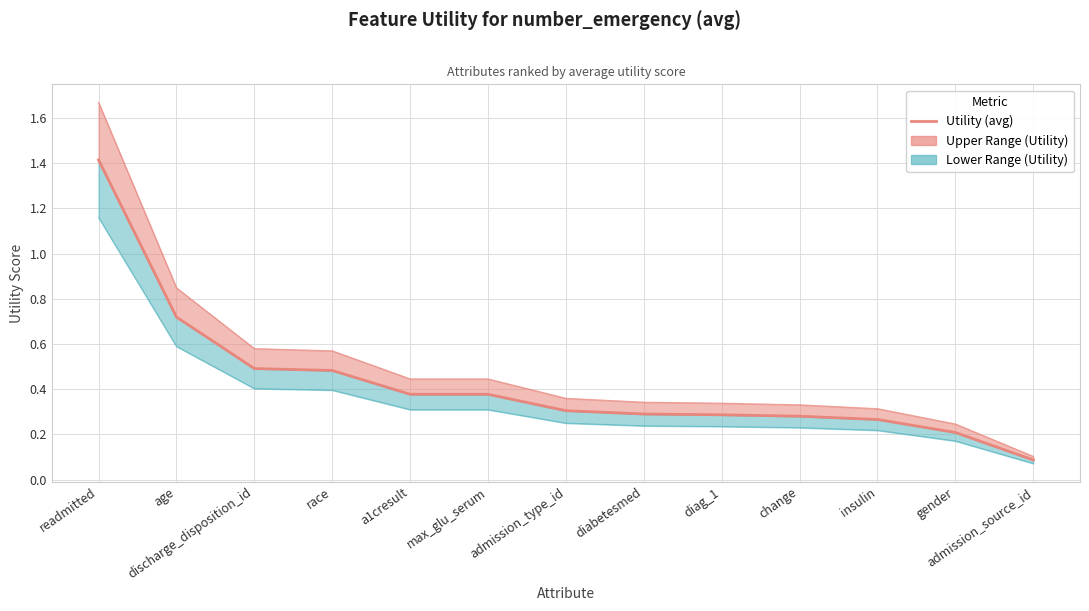

Reading right to left, list all the values displayed in this chart.

admission_source_id=0.1	gender=0.2	insulin=0.3	change=0.3	diag_1=0.3	diabetesmed=0.3	admission_type_id=0.3	max_glu_serum=0.4	a1cresult=0.4	race=0.5	discharge_disposition_id=0.5	age=0.7	readmitted=1.4